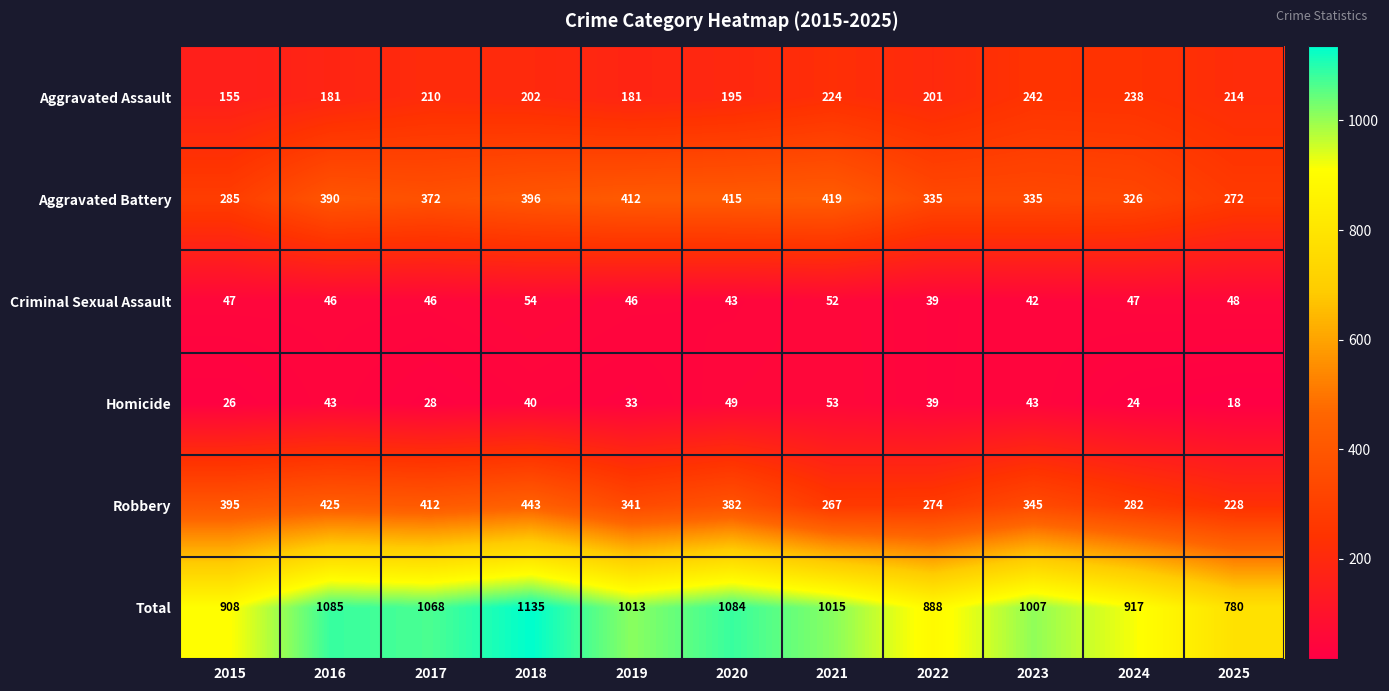

What is the difference between the maximum and second lowest values in the Criminal Sexual Assault series?

12